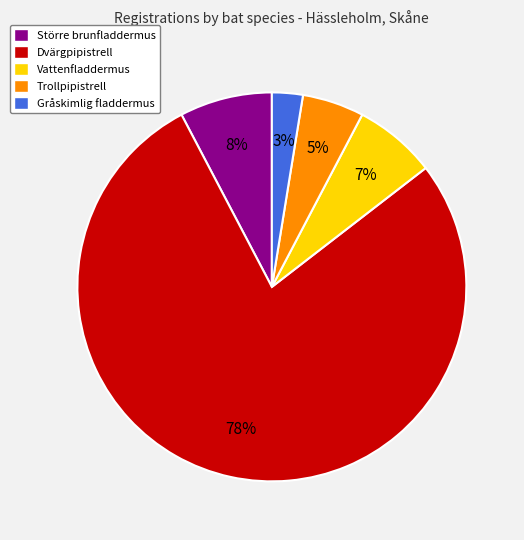

Rank the categories by value from highest to lowest.

Dvärgpipistrell, Större brunfladdermus, Vattenfladdermus, Trollpipistrell, Gråskimlig fladdermus